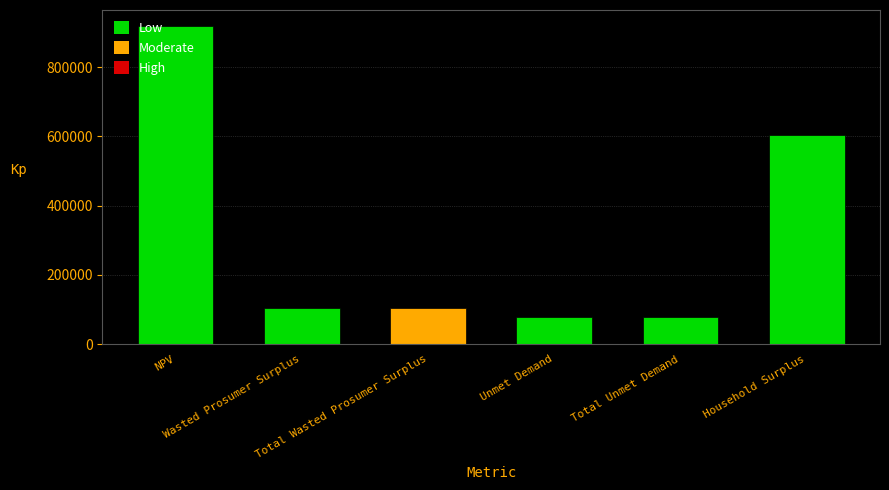

At which label does the data first exceed 105071?

NPV